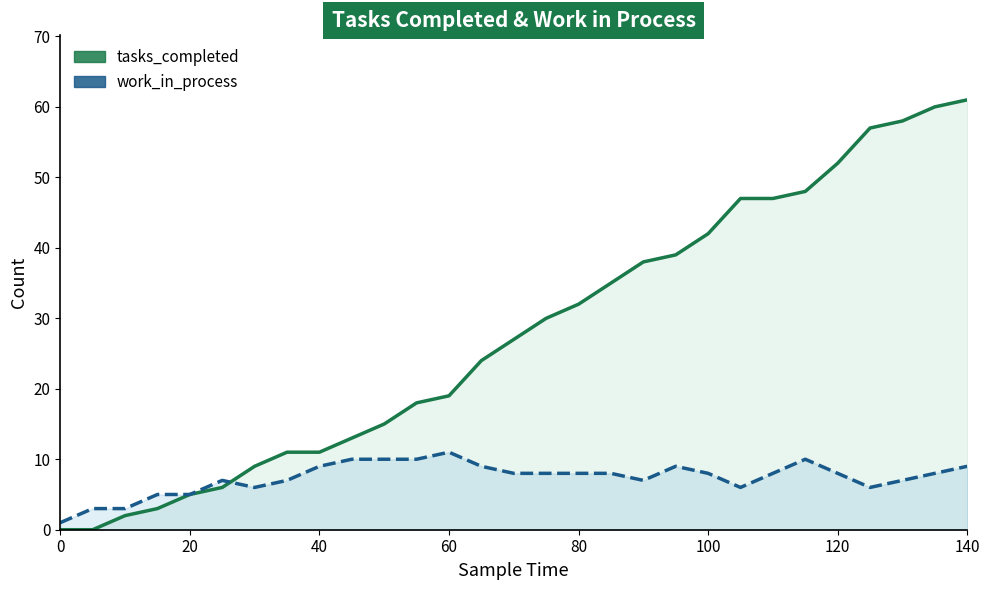

What is the average value of the tasks_completed series?

28